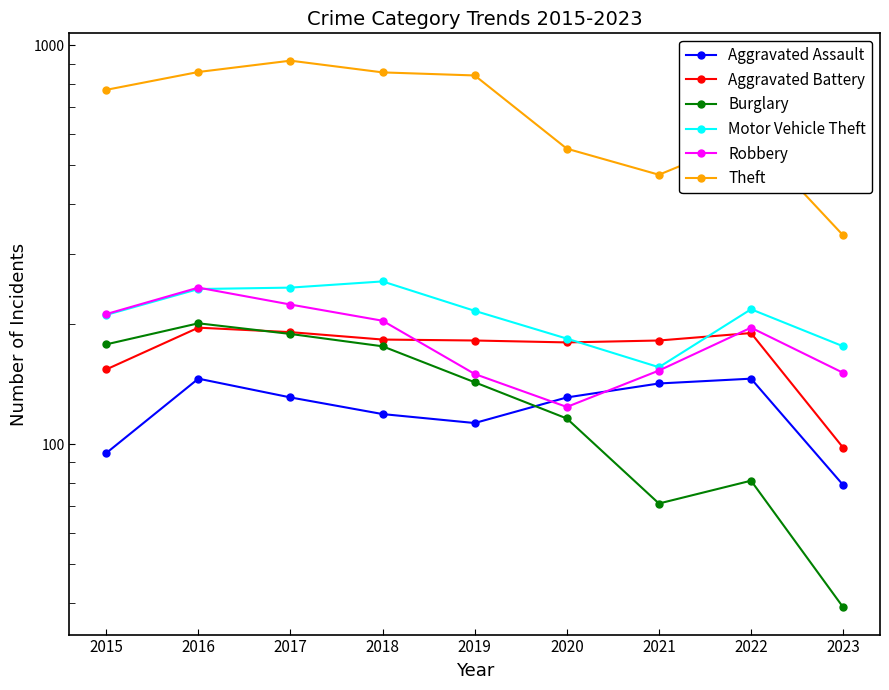

At which category does Theft reach its first local peak?

2017